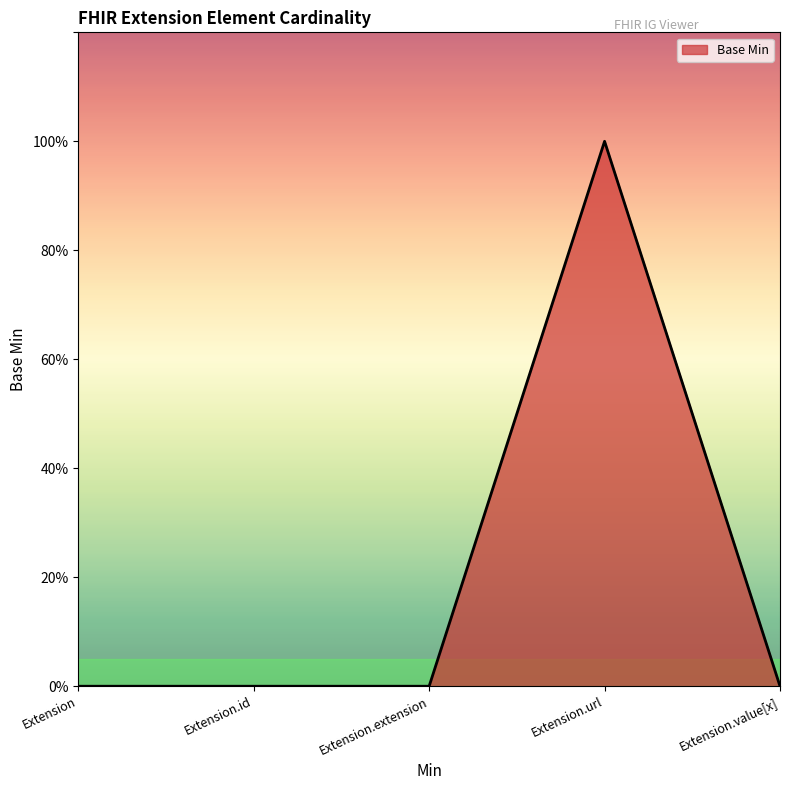

Does the chart display data point markers on the line(s)?

No